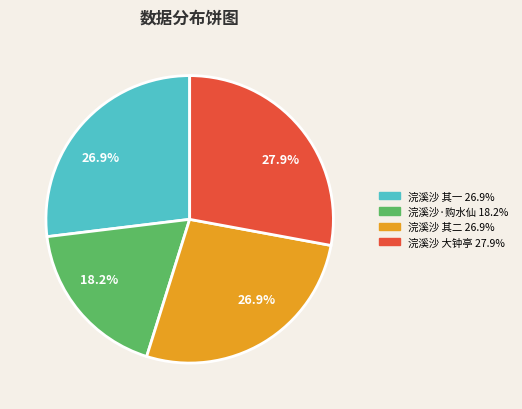

Is there any slice that represents more than half of the pie?

No